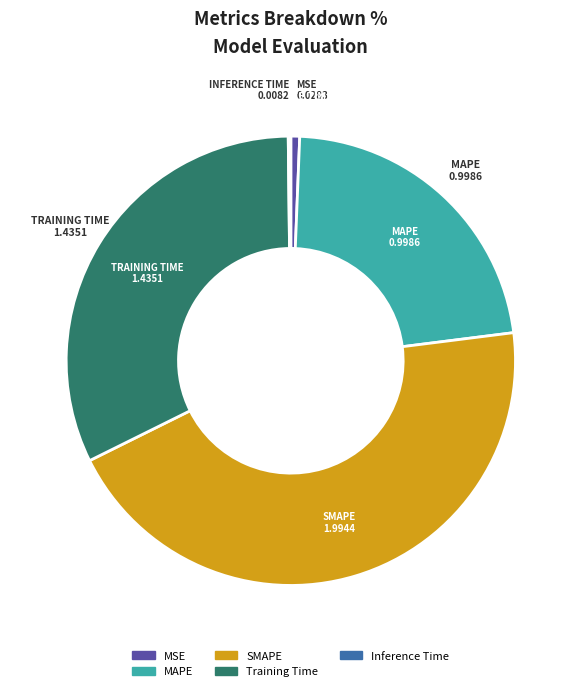

Which slice is the largest?

SMAPE